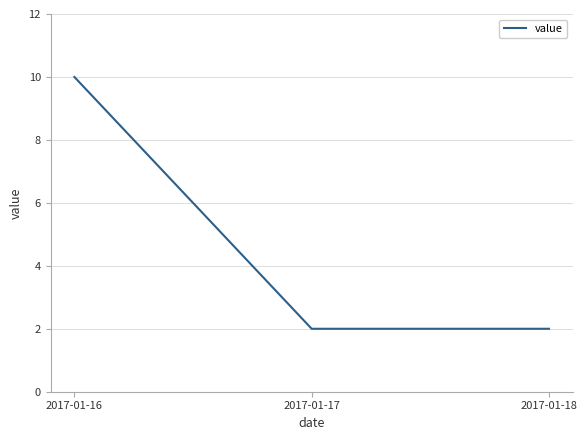

What is the average value?

5